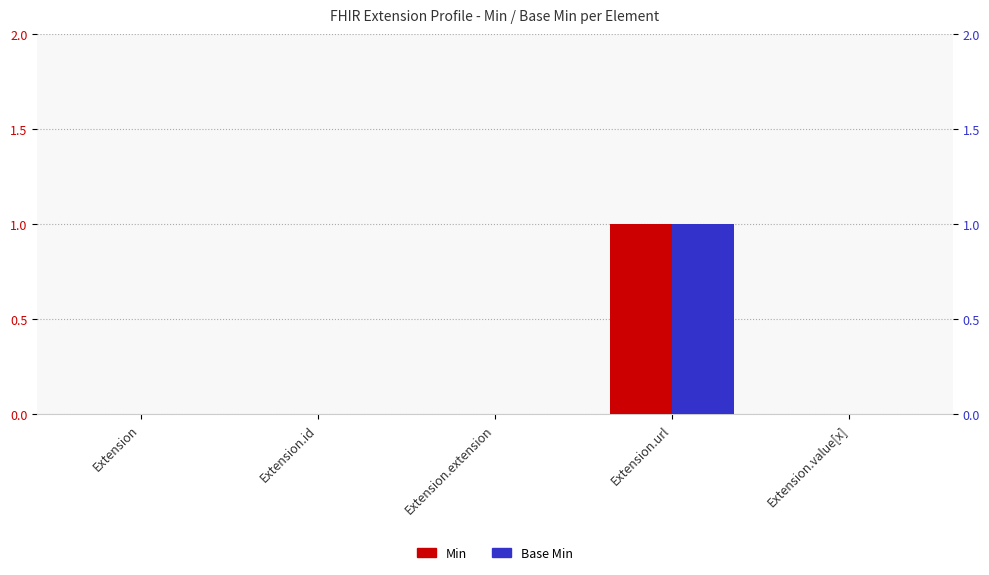

Count the Base Min values in the range 0 to 1.

5